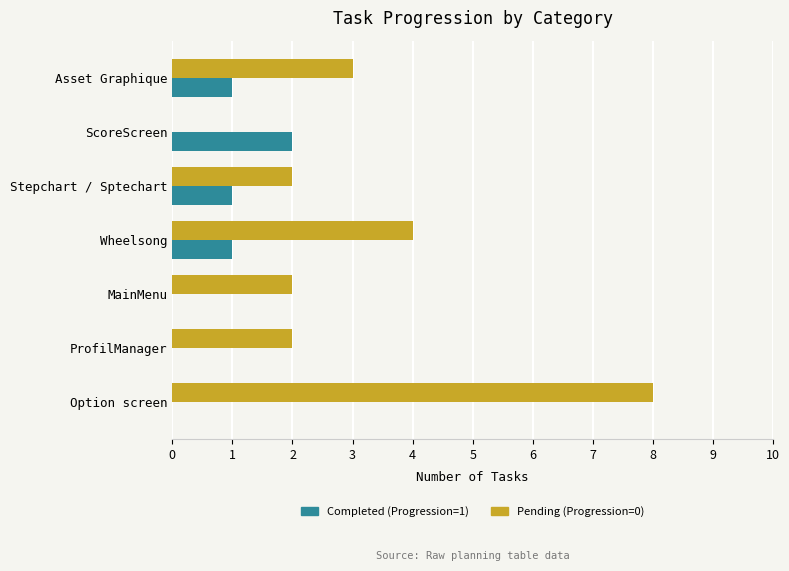

The value of Pending (Progression=0) at Stepchart / Sptechart is 1. True or false?

False